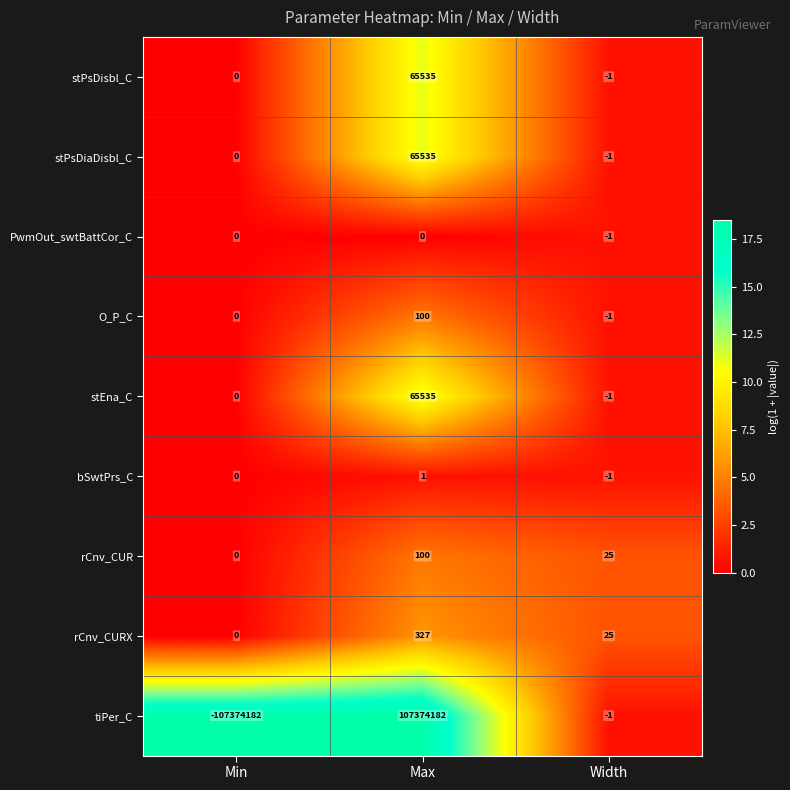

At how many categories does at least one series exceed 16?

2